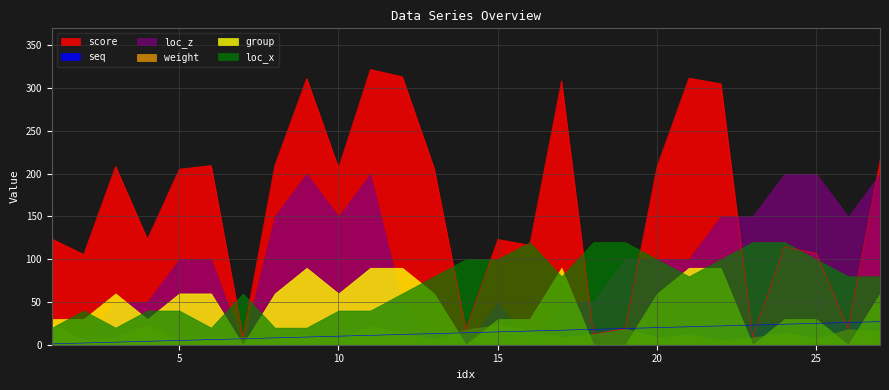

How many values in the weight series exceed 11?

14